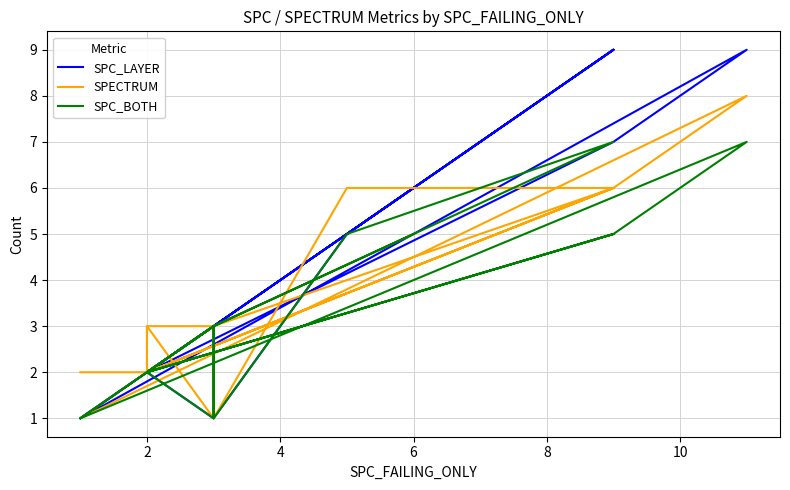

True or false: SPC_LAYER and SPC_BOTH intersect in this chart.

False